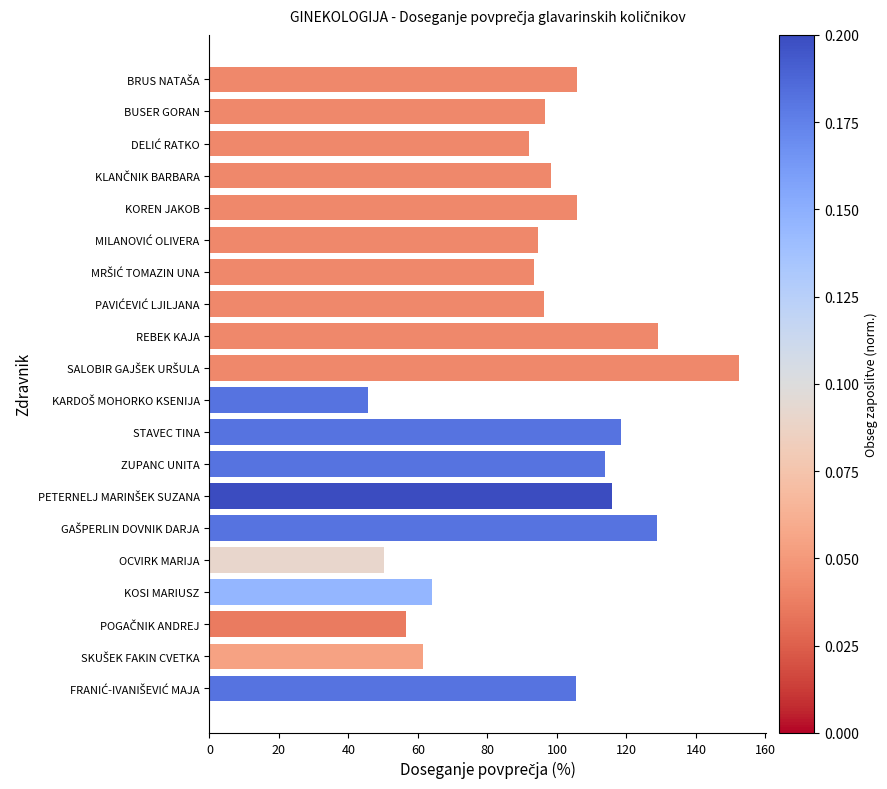

What is the average value?

96.2